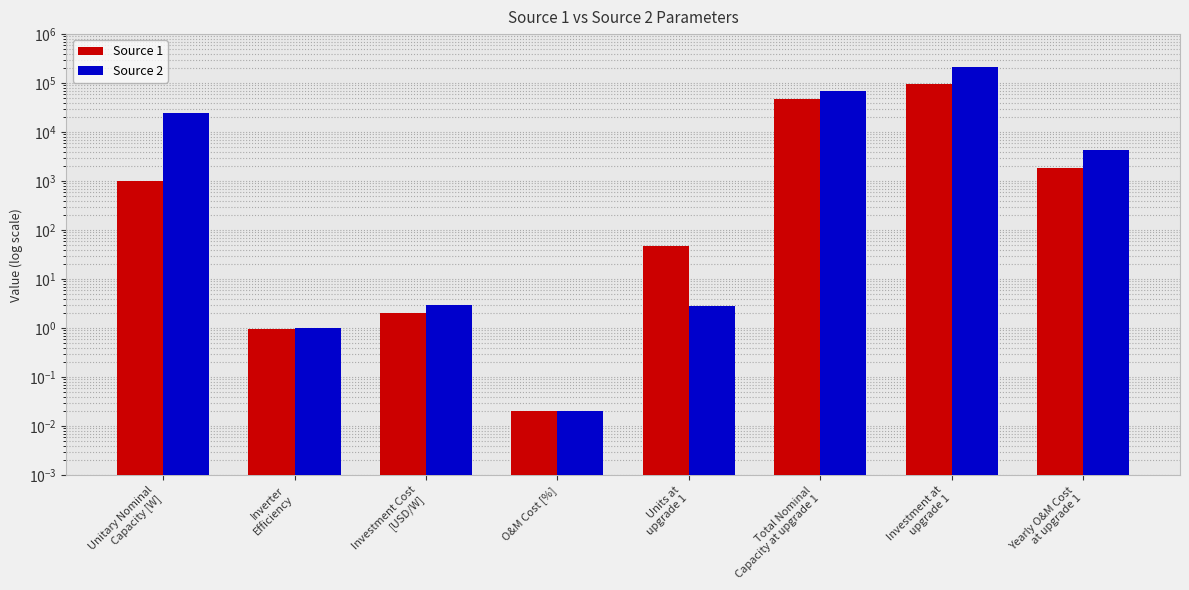

Does the chart contain any negative values?

No